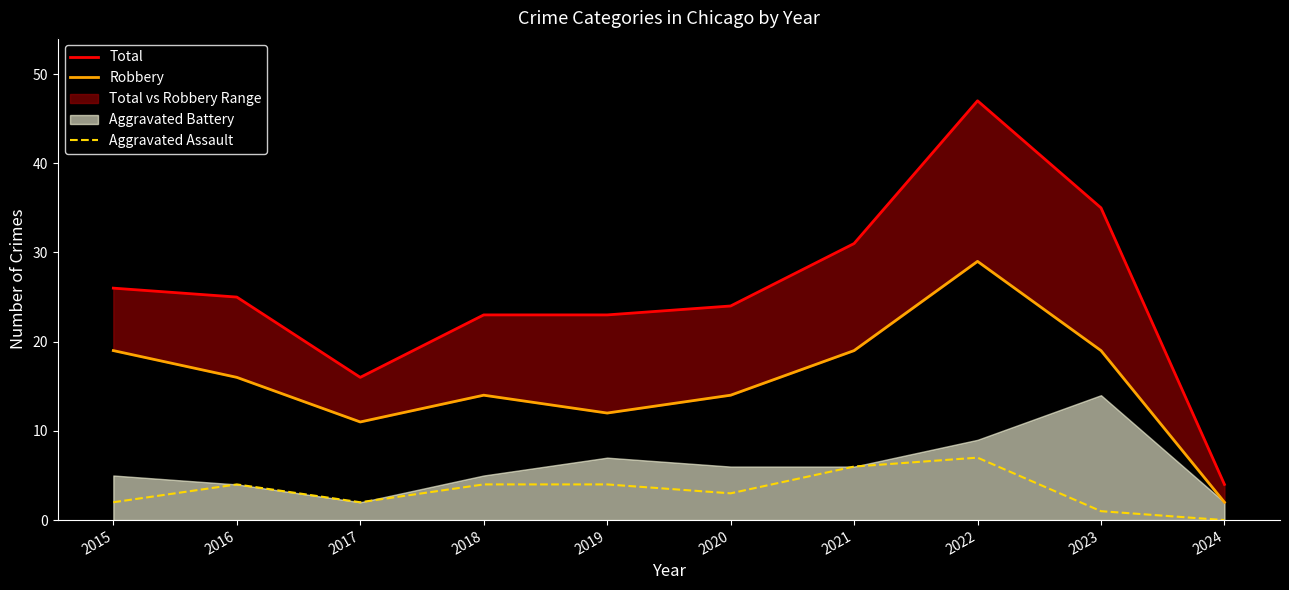

Is the value of Total at 2015 greater than the value of Robbery at 2020?

Yes